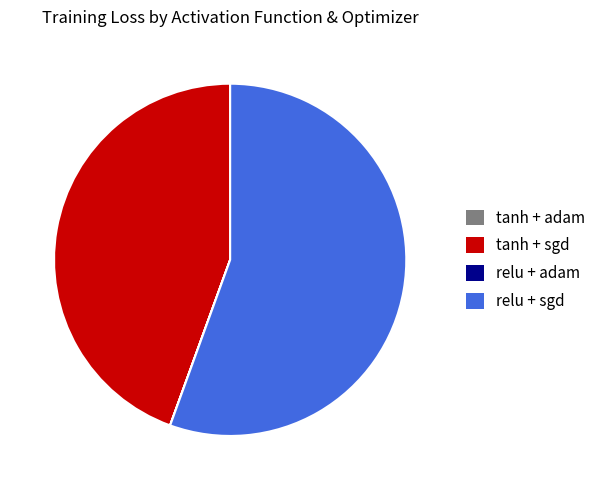

Between relu + sgd and tanh + sgd, which is larger?

relu + sgd